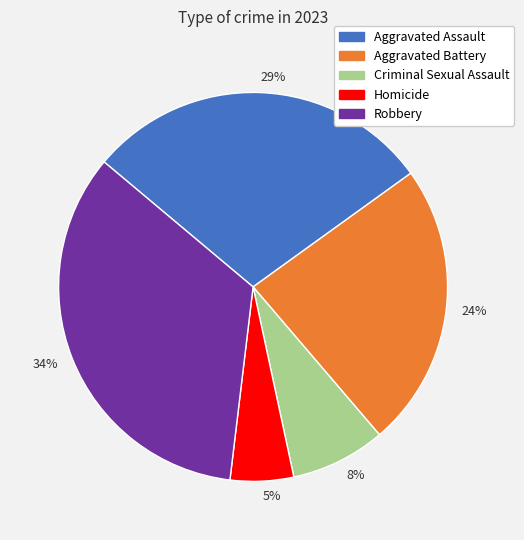

How many slices are in this pie chart?

5